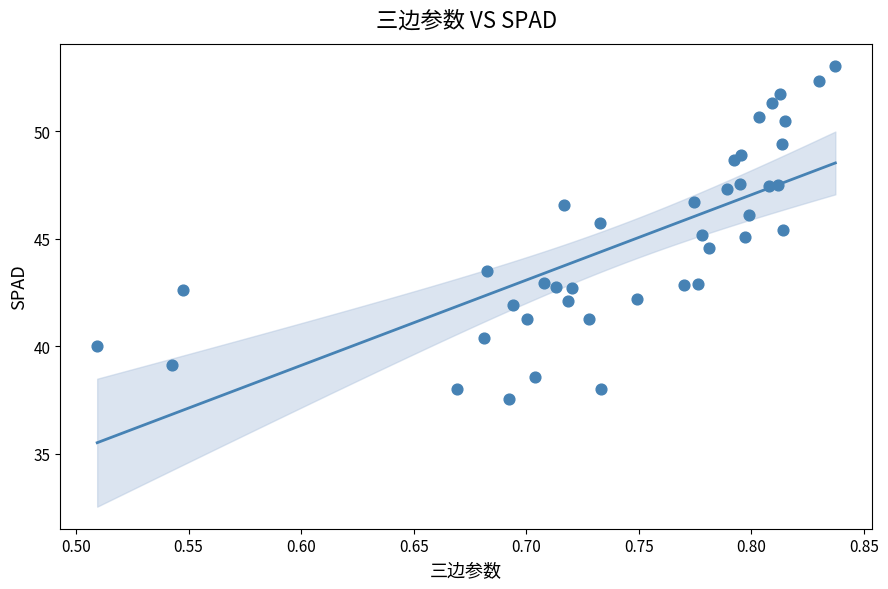

What is the range of X values (max minus min)?

0.3